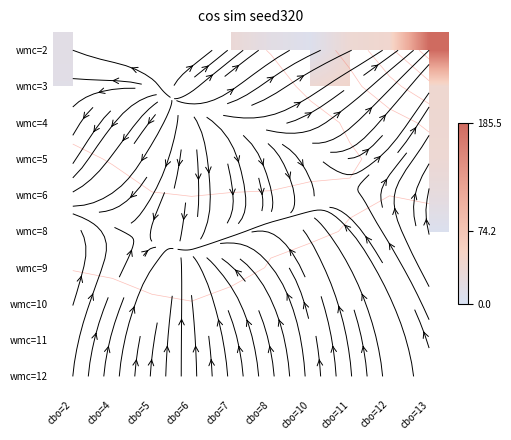

What is the sum of the wmc=2 values at cbo=8 and cbo=6?

18.2